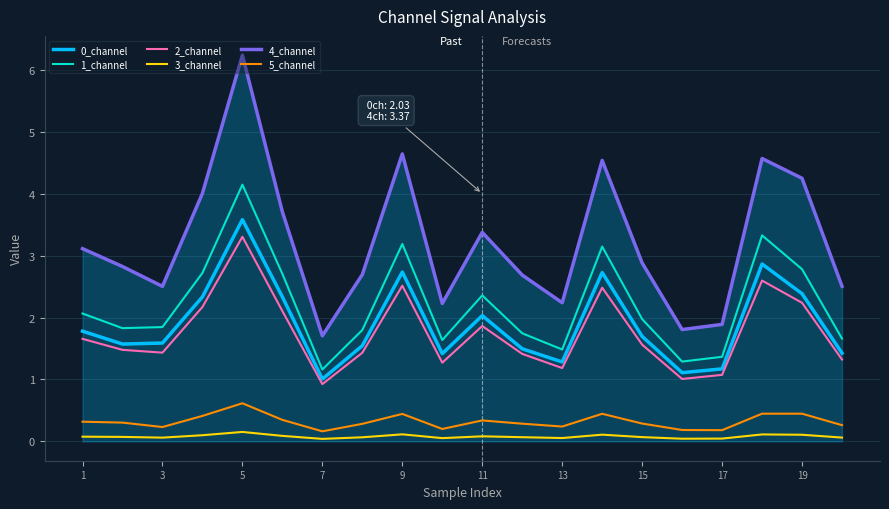

True or false: 1_channel and 5_channel intersect in this chart.

False